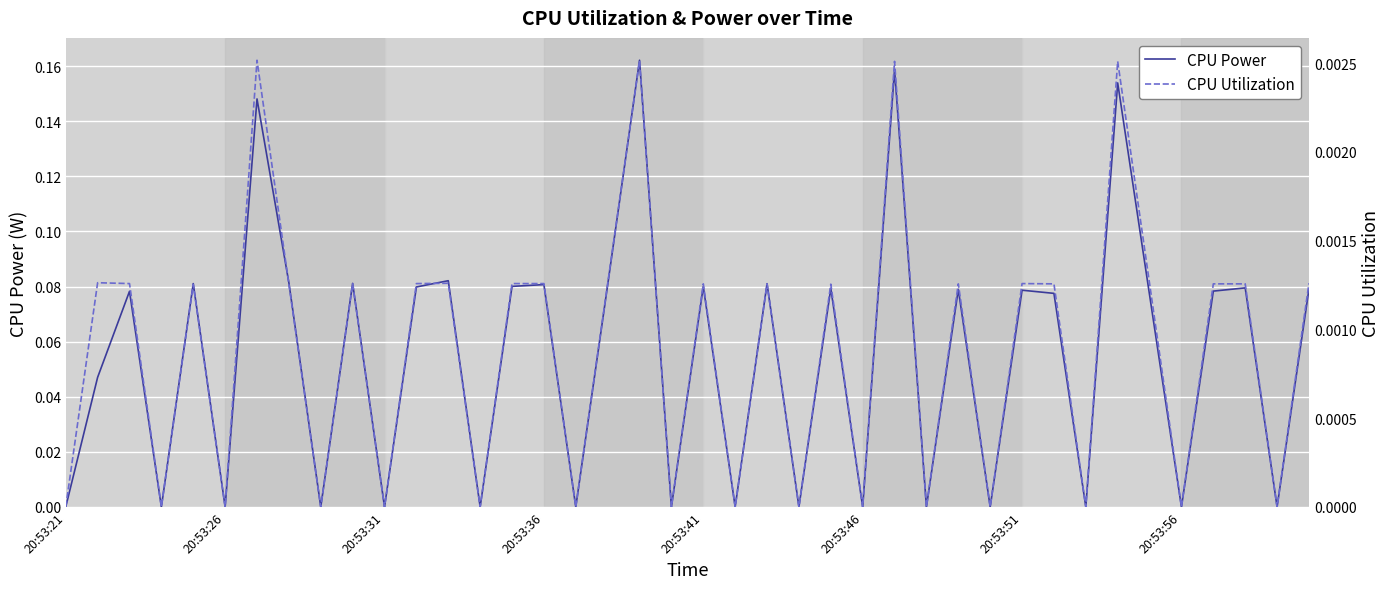

True or false: CPU Utilization and CPU Power cross at least once.

False